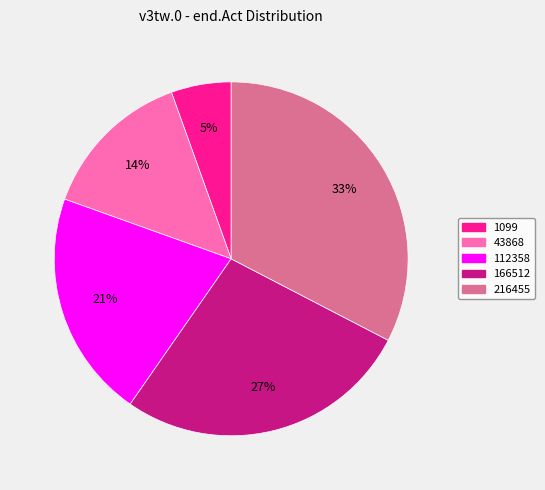

Which has a higher value, 43868 or 112358?

112358